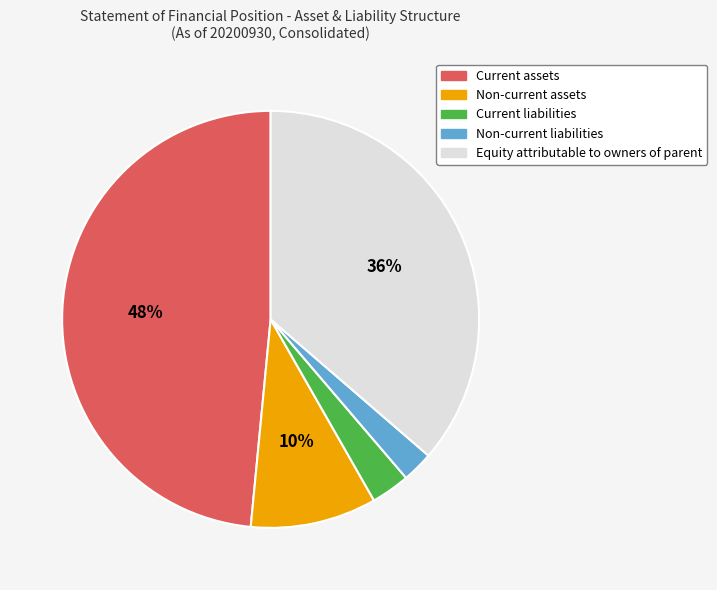

Does Non-current assets account for over 50% of the chart?

No